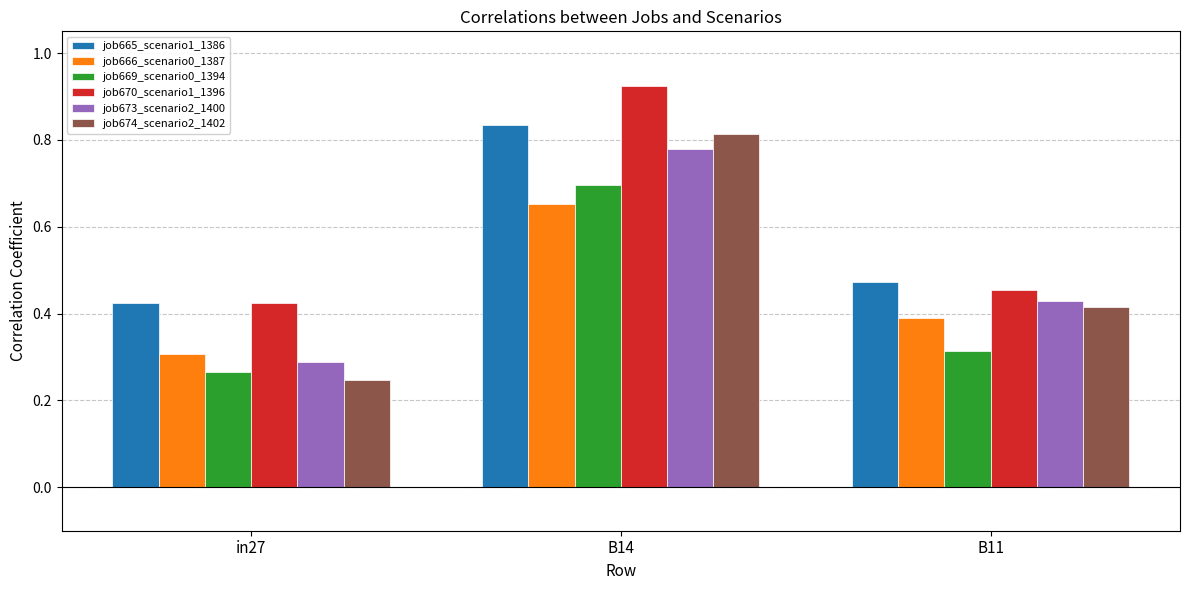

How many bars are there in total?

18